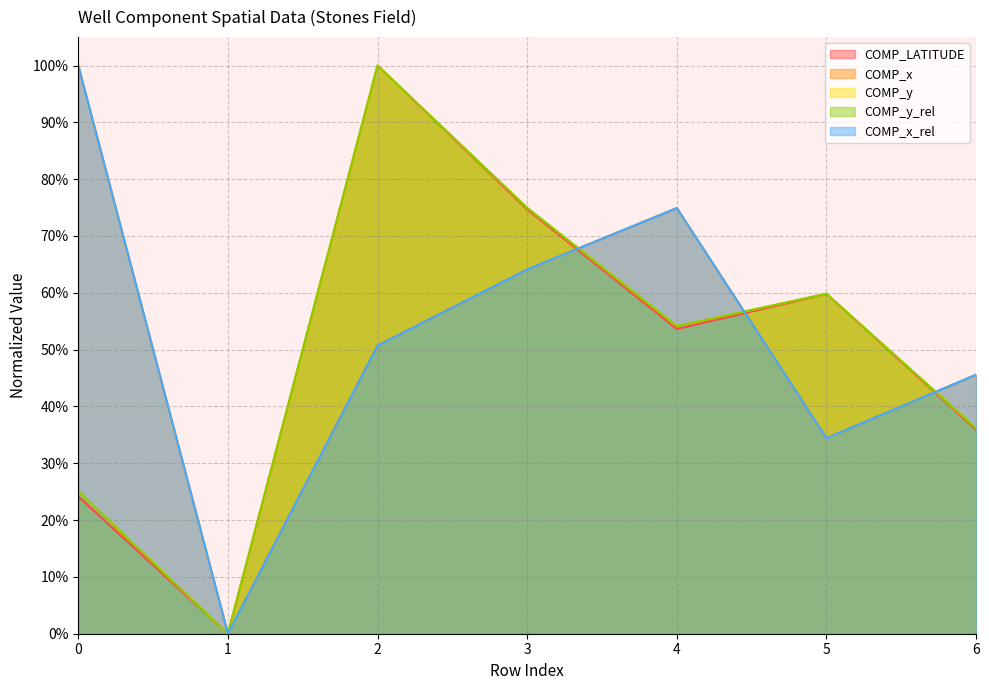

How many data points in COMP_x_rel are above 0?

6